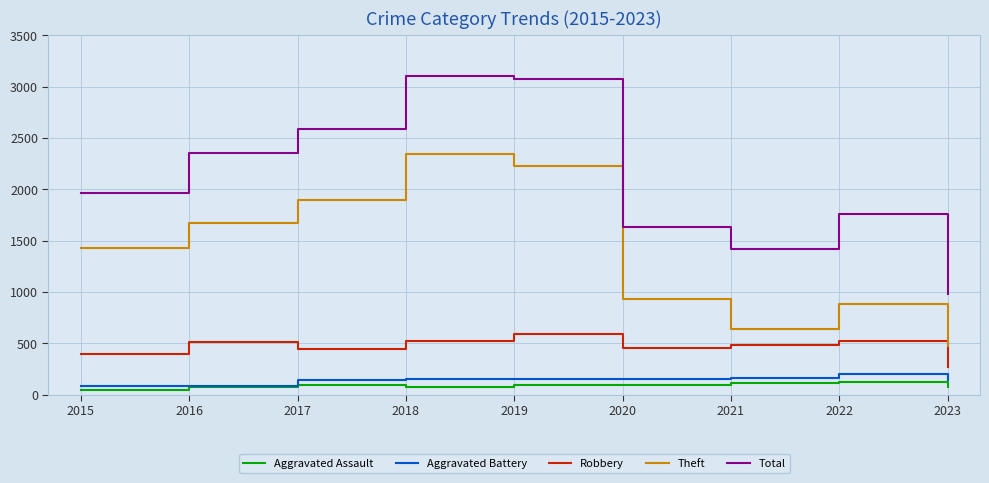

At which label is Total closest to 2043?

2015